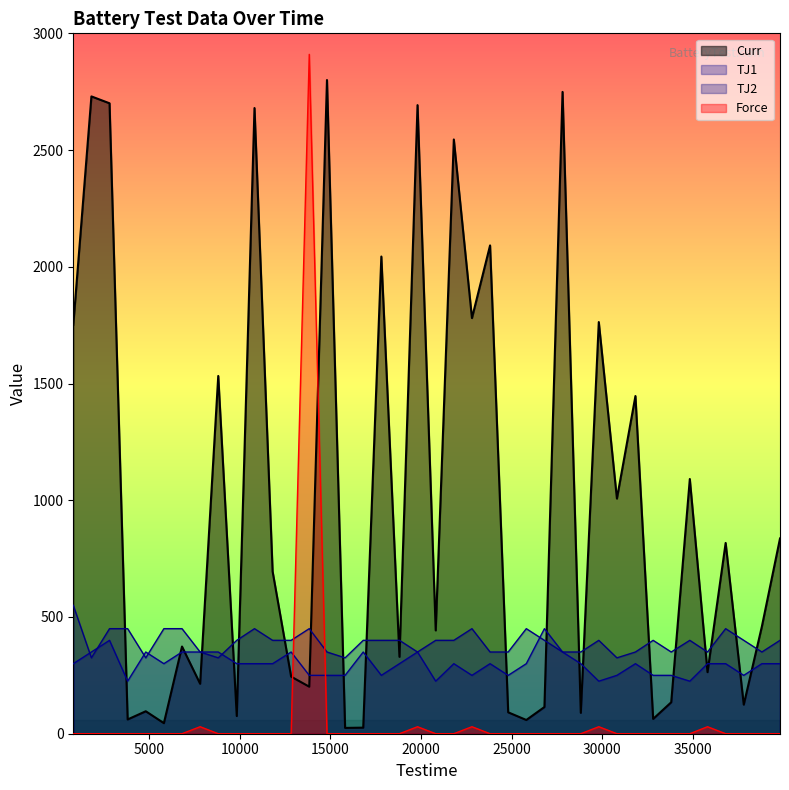

Which series changed the most between 13830 and 23808?

Force